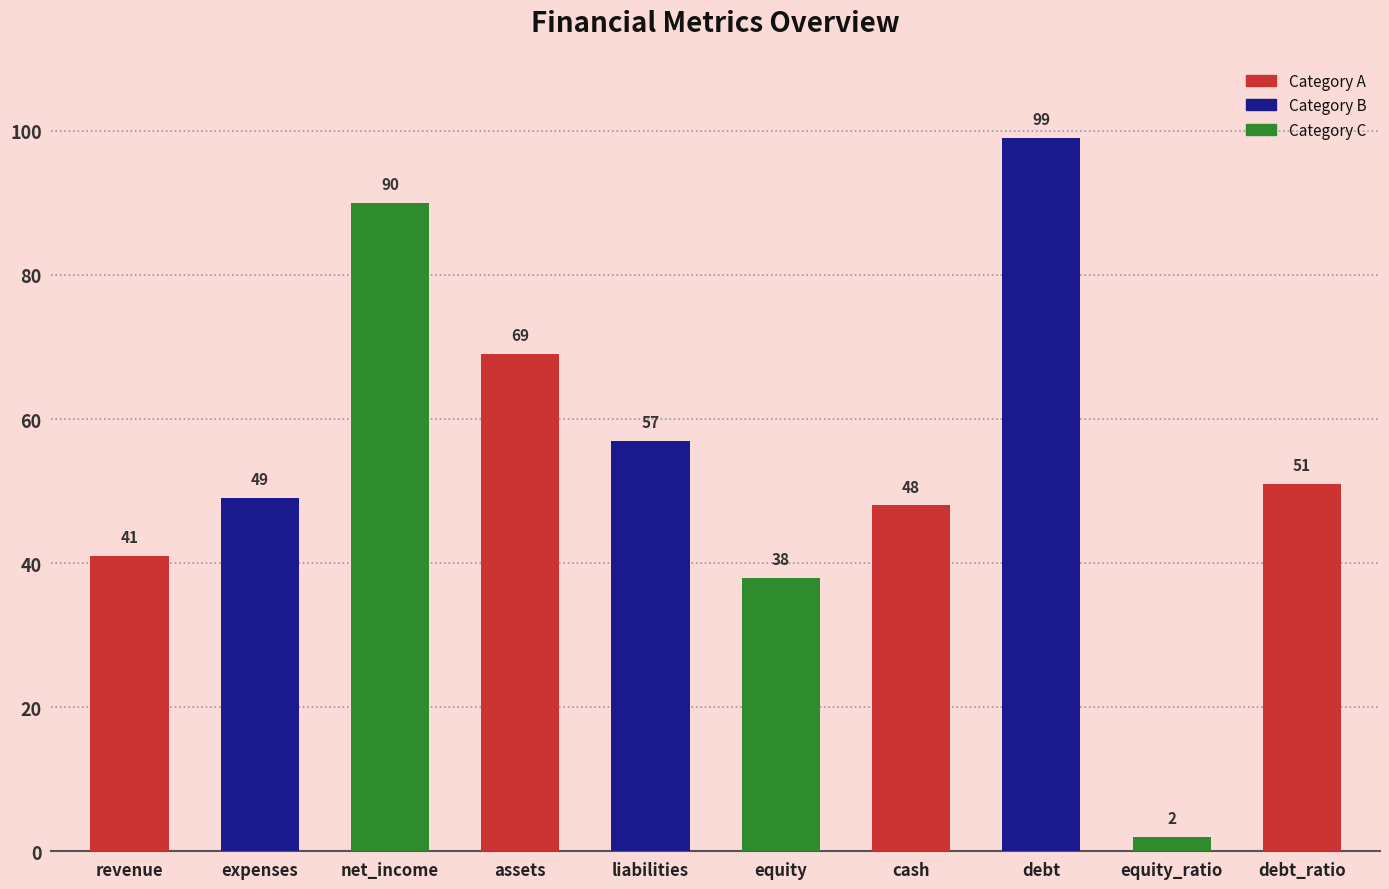

What is the sum of all values?

544